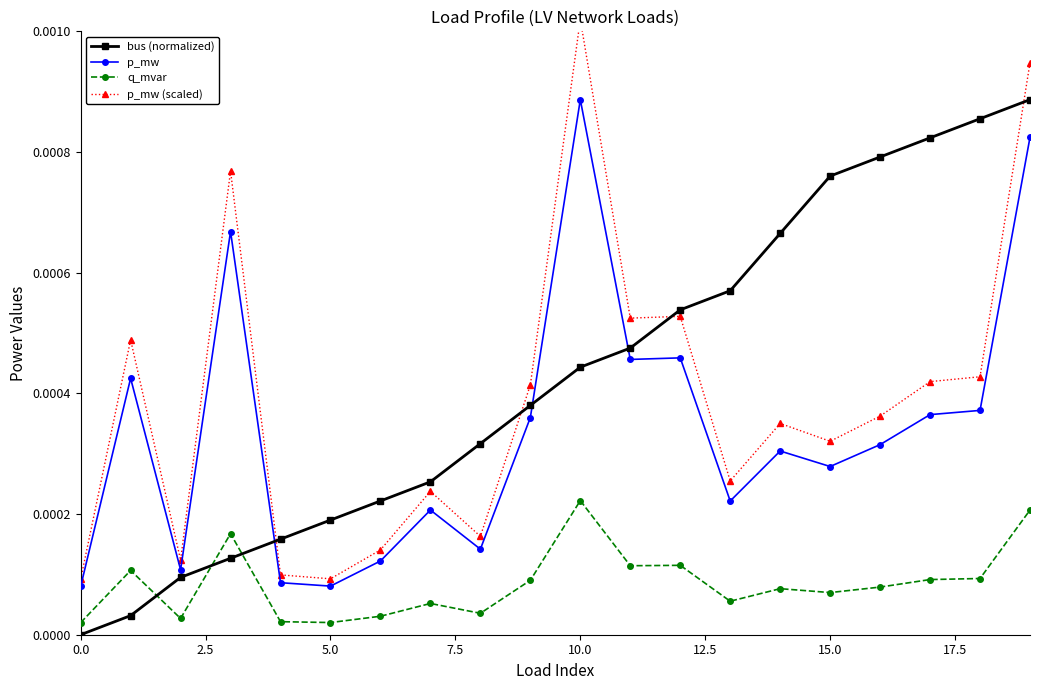

True or false: p_mw and bus (normalized) intersect in this chart.

True